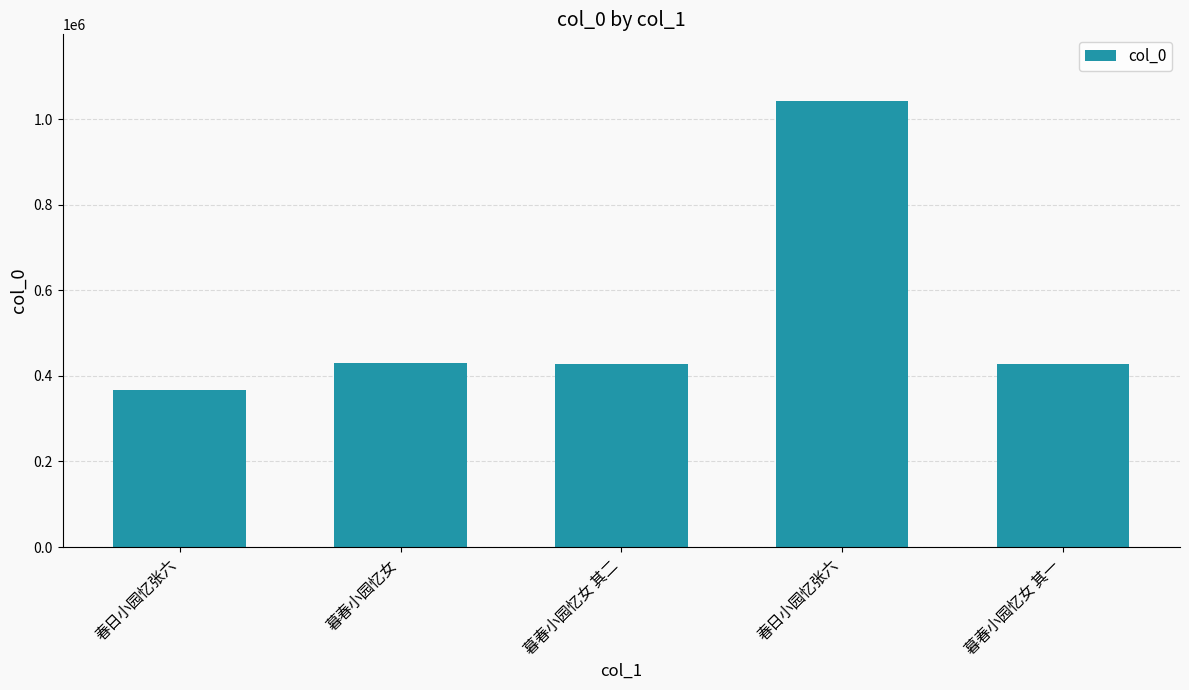

What is the ratio of the value at 春日小园忆张六 to the value at 暮春小园忆女?

2.4